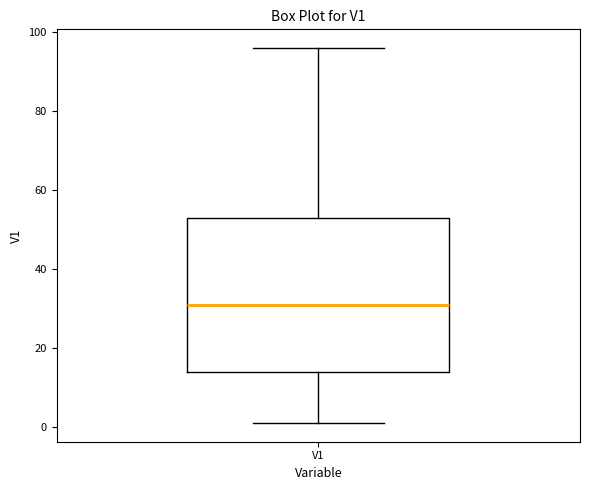

Read this box plot against the y-axis: the position of the median line, the range covered by the box, and the ends of both whiskers. The values are not printed on the chart, so give them approximately, as read against the axis.

median 32, box 14 to 54, whiskers 2 to 96